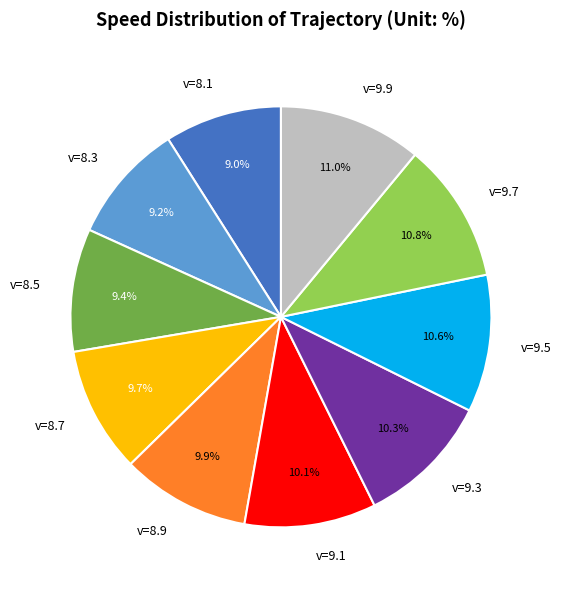

Approximately how many times larger is the value at v=8.7 compared to v=8.9?

1.0